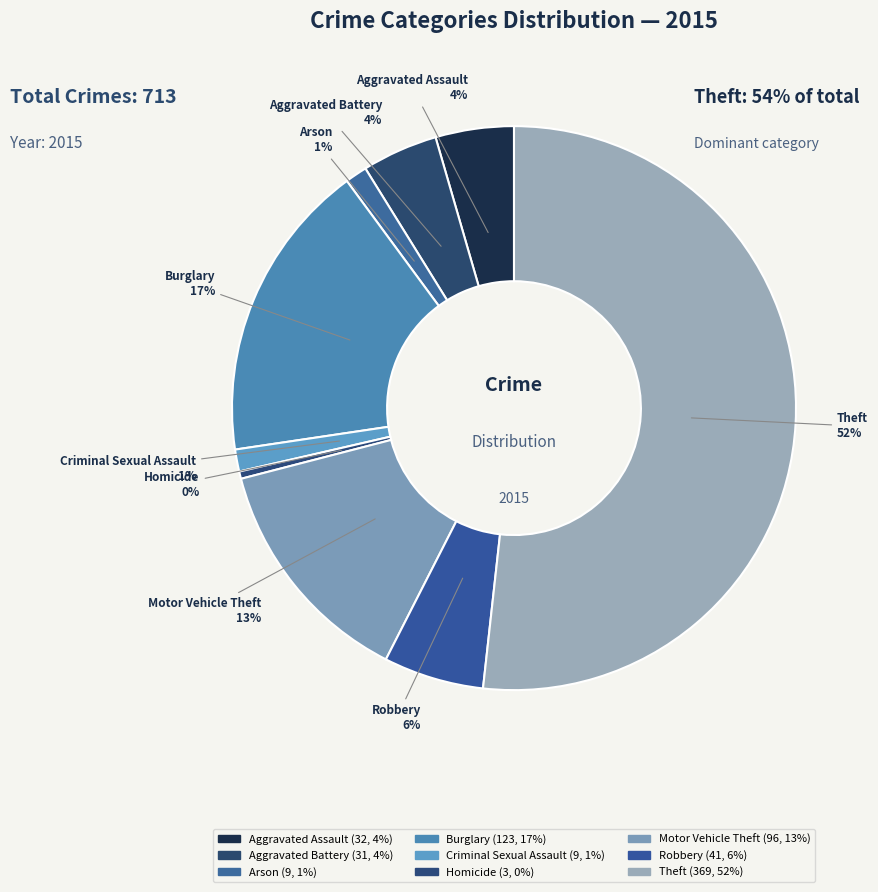

Count the number of slices in the pie.

9